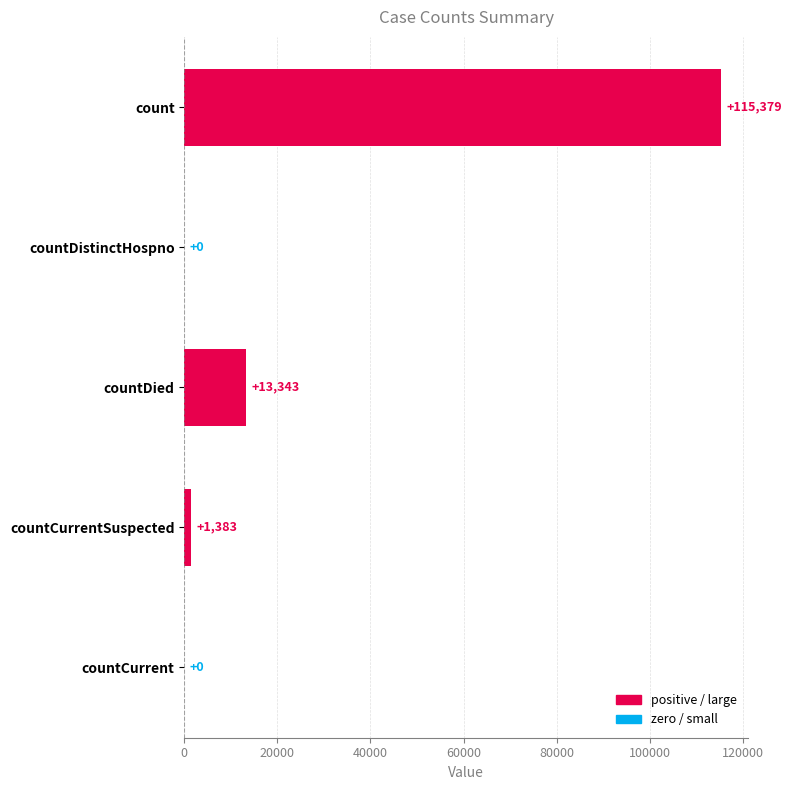

What is the maximum value shown in the chart?

115379